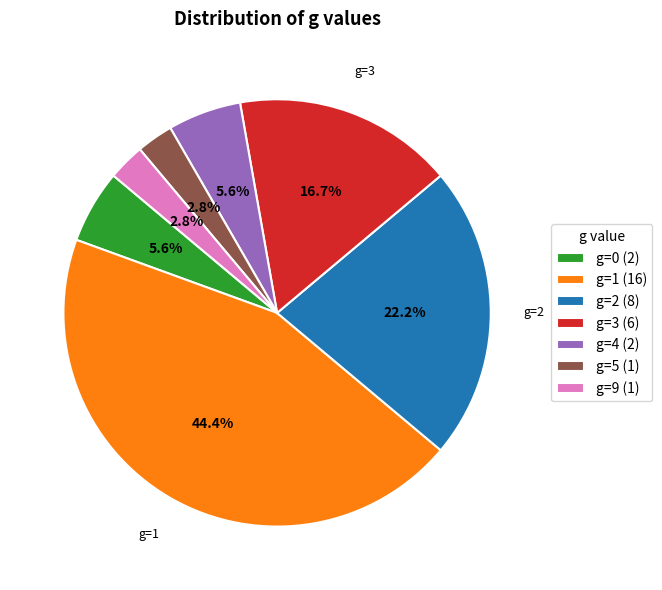

To the nearest percent, what is the average slice percentage?

14%